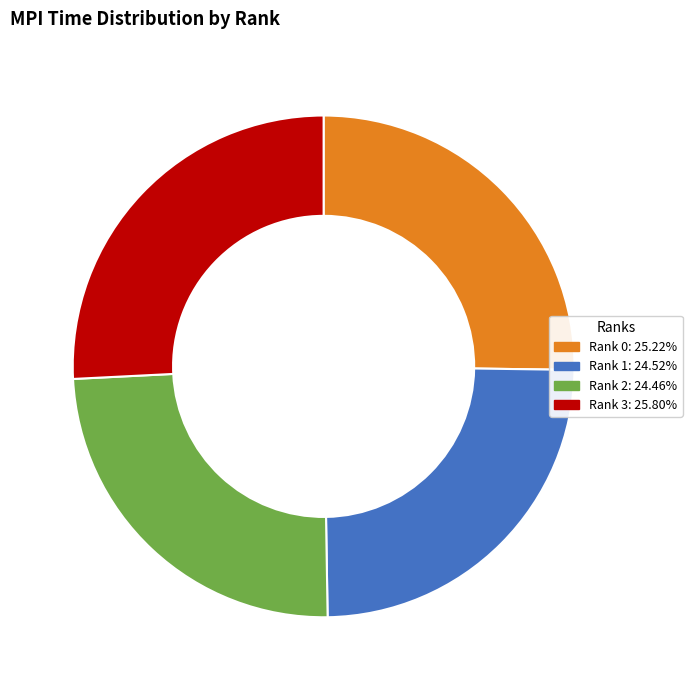

Approximately how many times larger is the value at Rank 2: 24.46% compared to Rank 3: 25.80%?

0.9